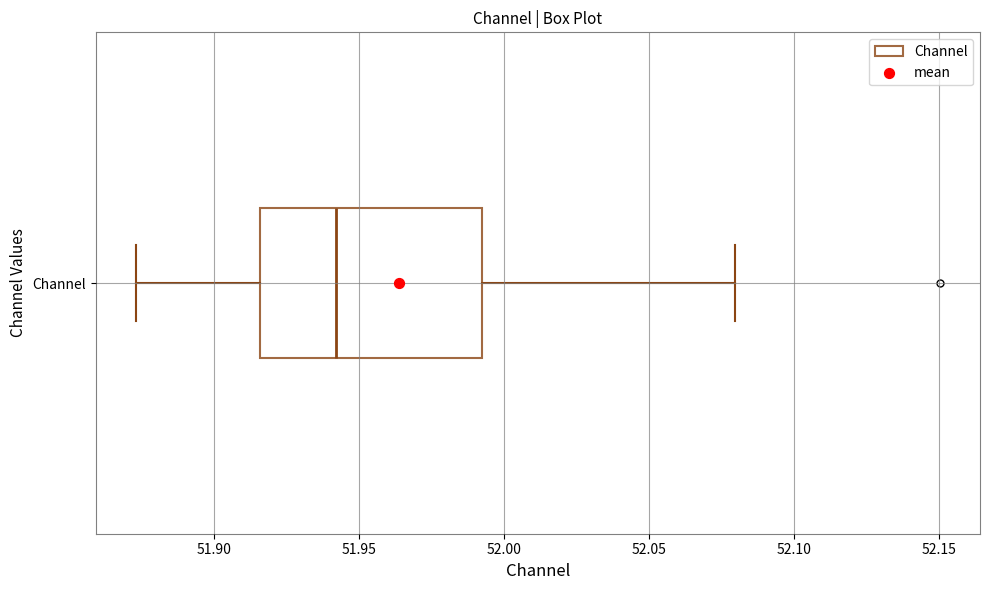

Where is the left edge of the box for Channel on the x-axis? The values are not printed on the chart, so give them approximately, as read against the axis.

51.915